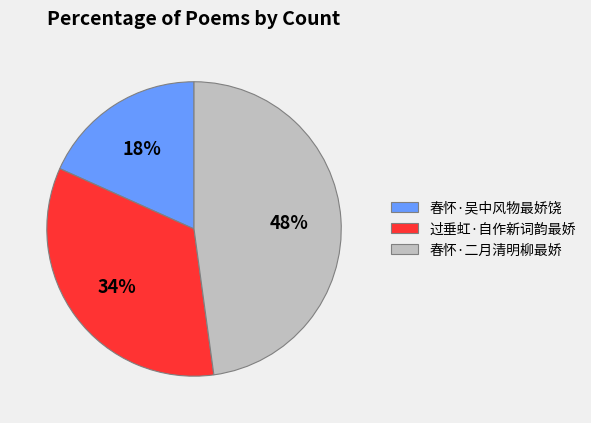

Is there any slice that represents more than half of the pie?

No